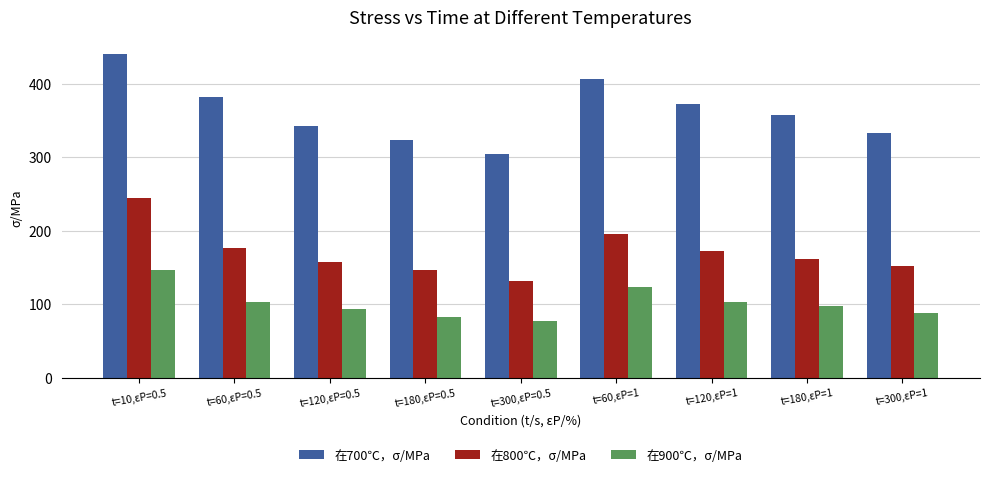

Reading left to right, extract all data points from this chart.

在700℃，σ/MPa: t=10,εP=0.5=441	t=60,εP=0.5=382	t=120,εP=0.5=343	t=180,εP=0.5=324	t=300,εP=0.5=304	t=60,εP=1=407	t=120,εP=1=373	t=180,εP=1=358	t=300,εP=1=333
在800℃，σ/MPa: t=10,εP=0.5=245	t=60,εP=0.5=177	t=120,εP=0.5=157	t=180,εP=0.5=147	t=300,εP=0.5=132	t=60,εP=1=196	t=120,εP=1=172	t=180,εP=1=162	t=300,εP=1=152
在900℃，σ/MPa: t=10,εP=0.5=147	t=60,εP=0.5=103	t=120,εP=0.5=93	t=180,εP=0.5=83	t=300,εP=0.5=78	t=60,εP=1=123	t=120,εP=1=103	t=180,εP=1=98	t=300,εP=1=88